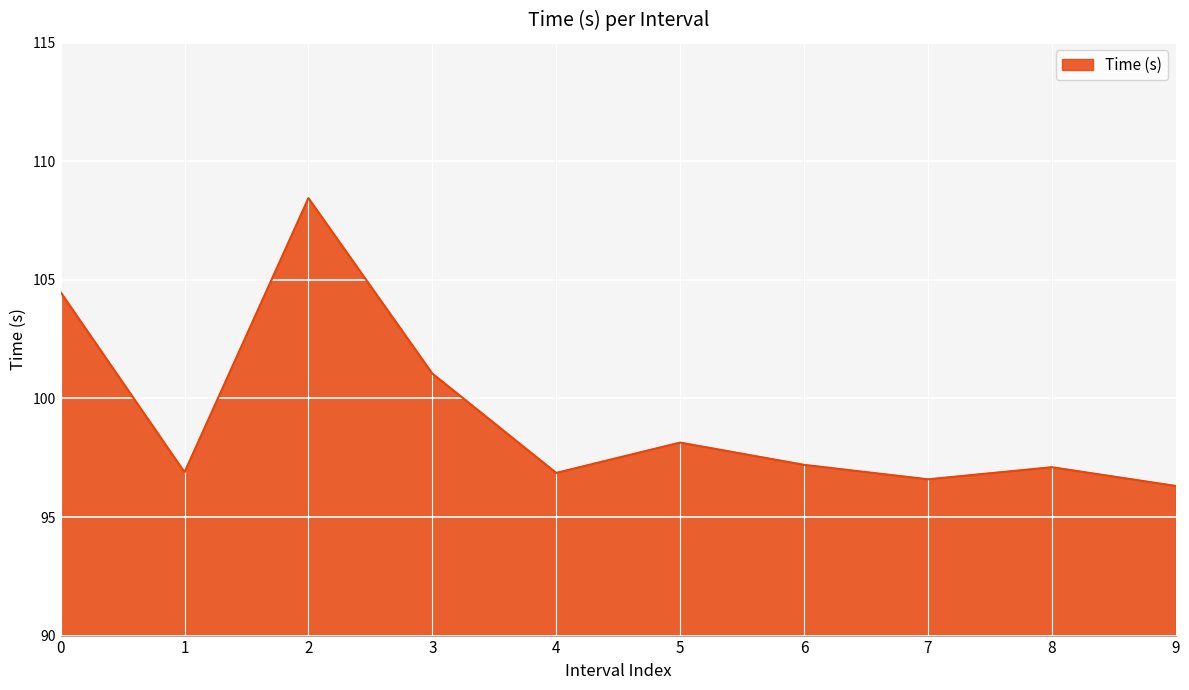

Which has a higher value, 5 or 7?

5